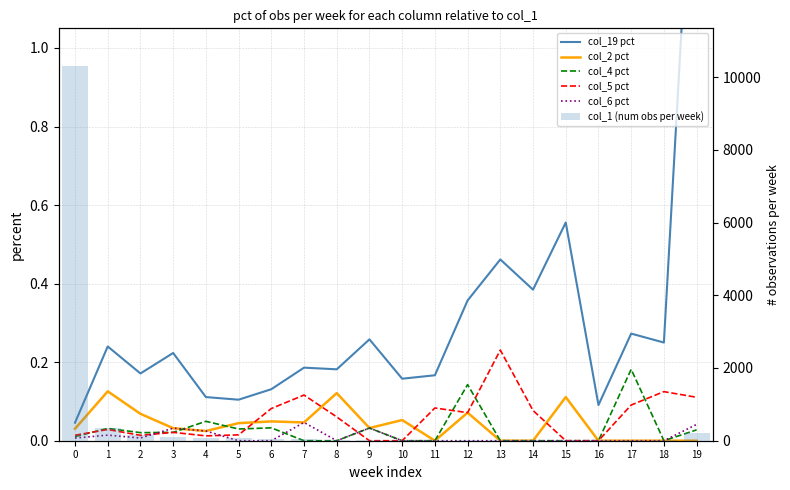

The col_1 (num obs per week) series shows 4.1 at 12. True or false?

False